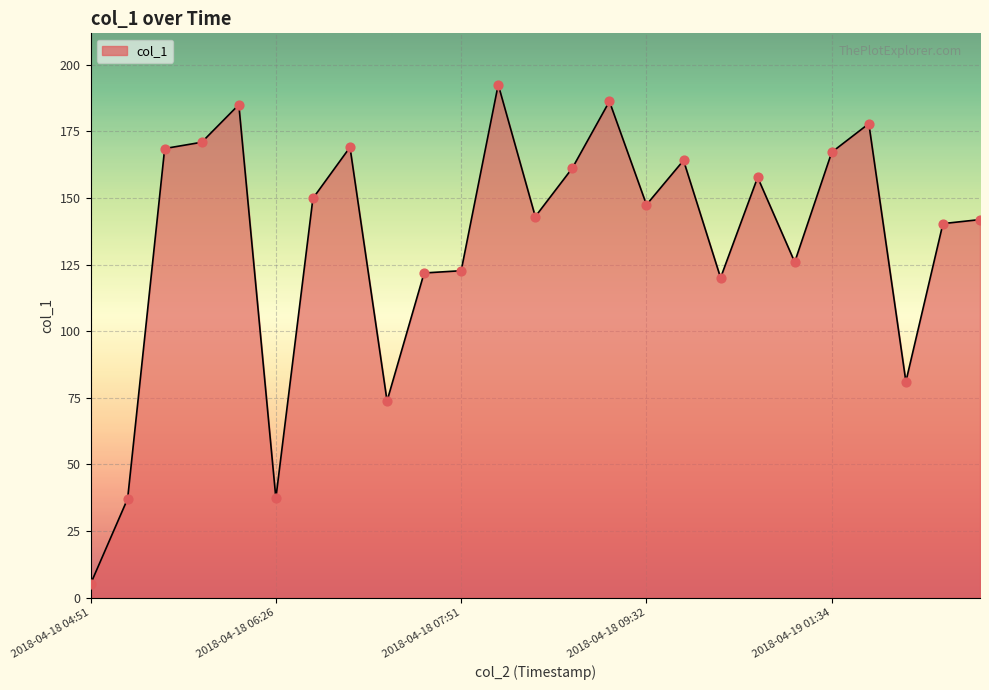

What is the difference between the maximum and minimum values?

187.4